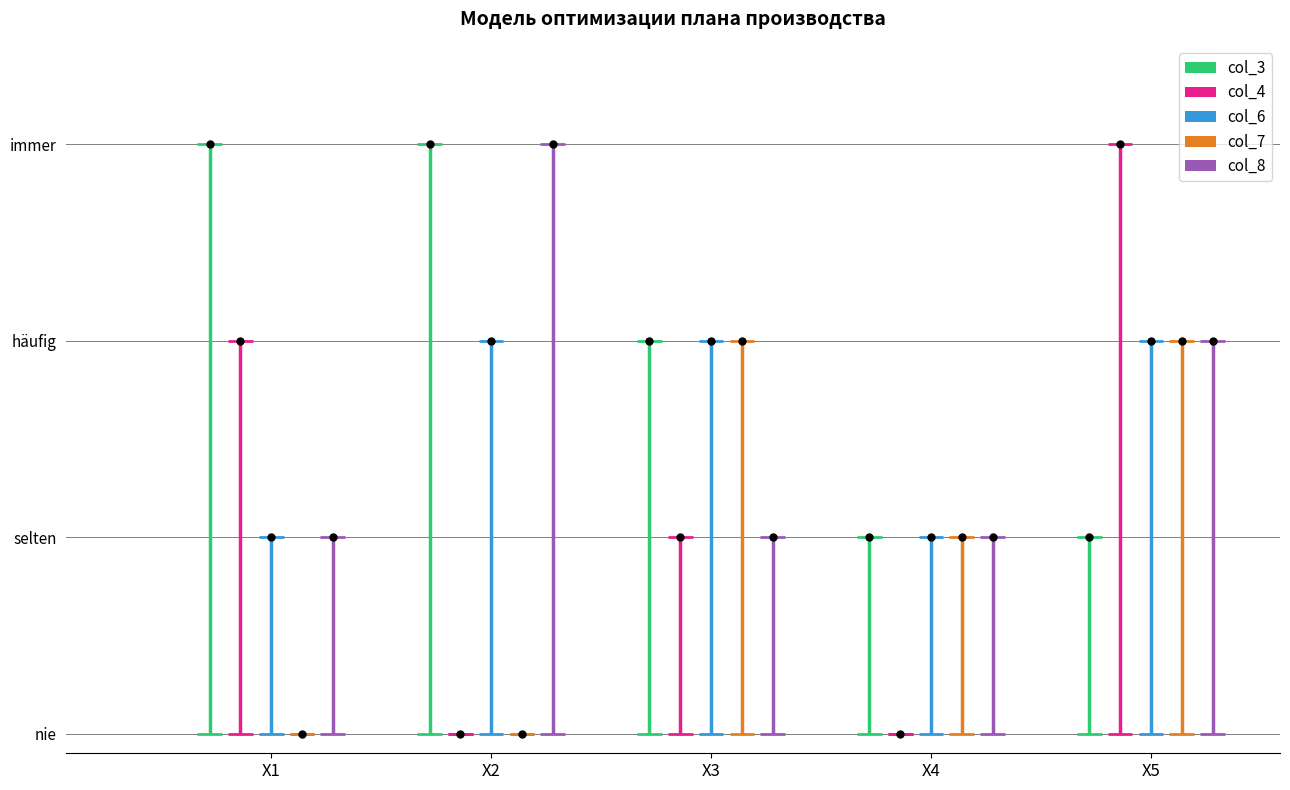

Where does the col_7 series first go above 1?

X3